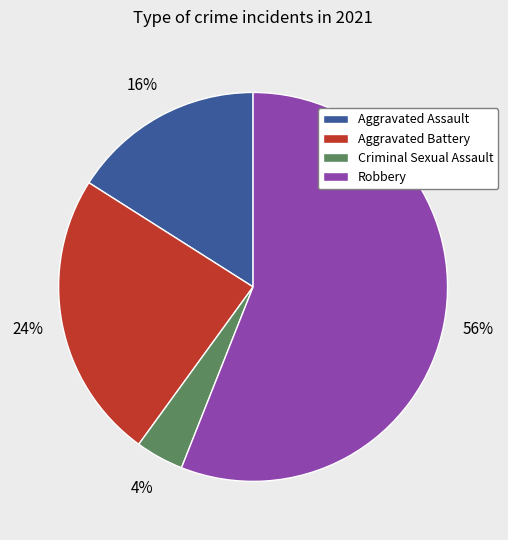

What percentage is the Aggravated Assault slice, to the nearest percent?

16%